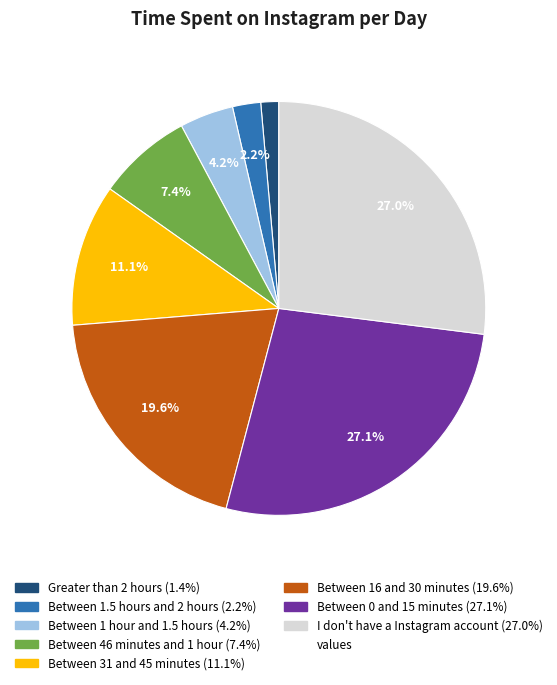

Does any single category account for the majority?

No